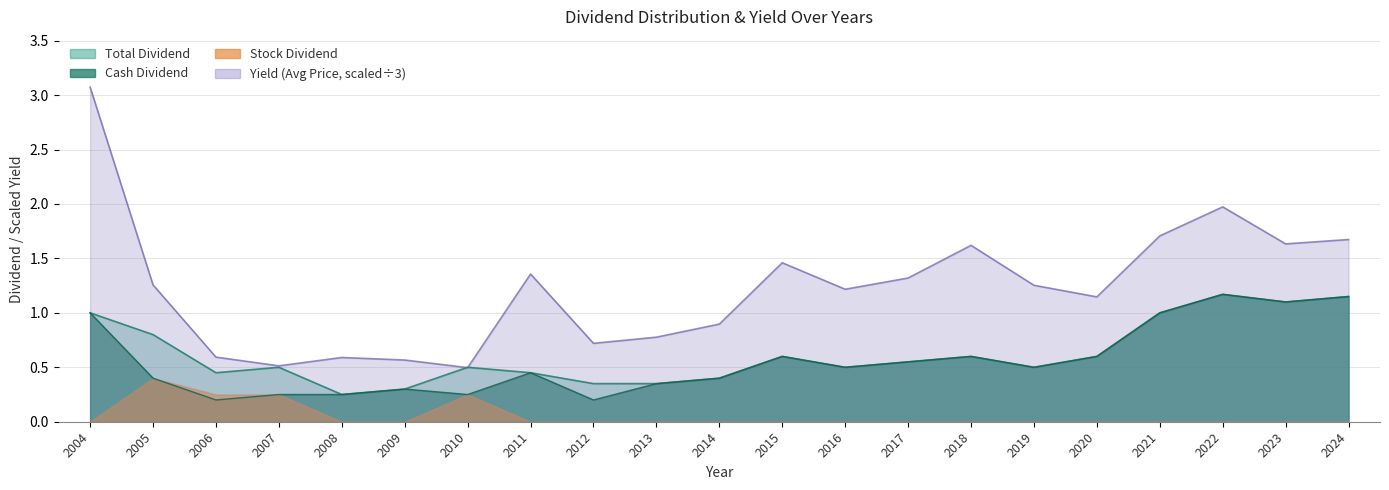

What is the sum of all Cash Dividend values?

11.8